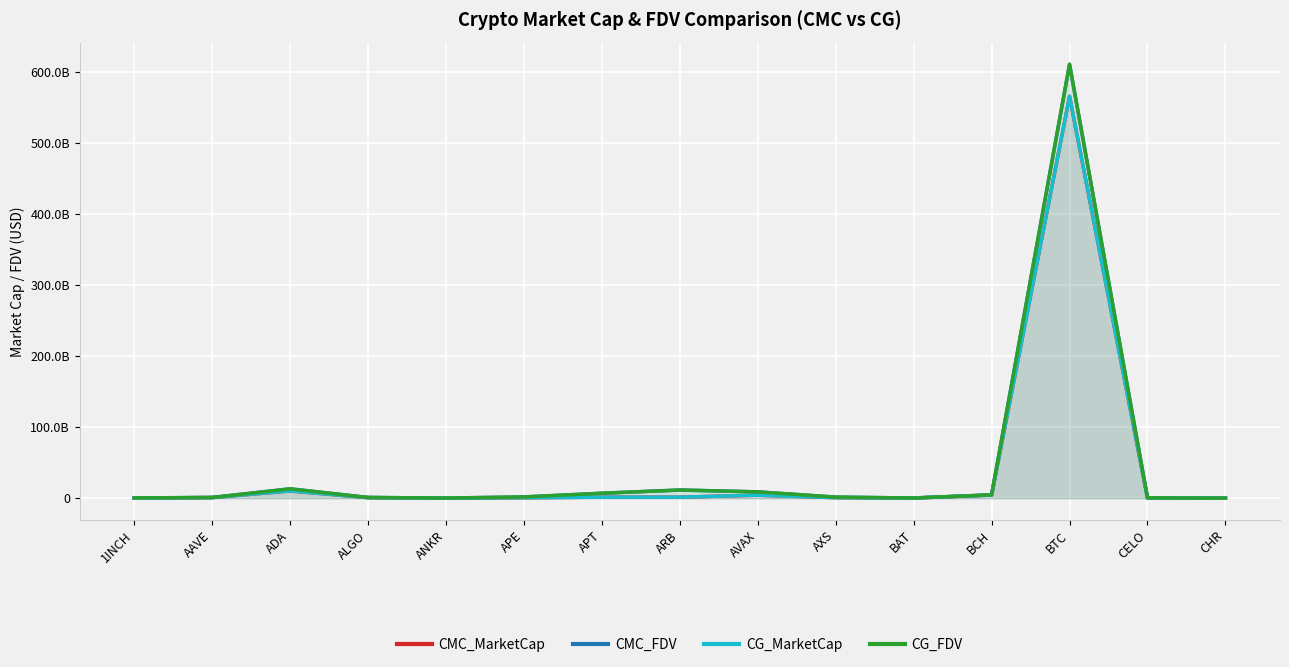

At which category is the sum across all series the highest?

BTC